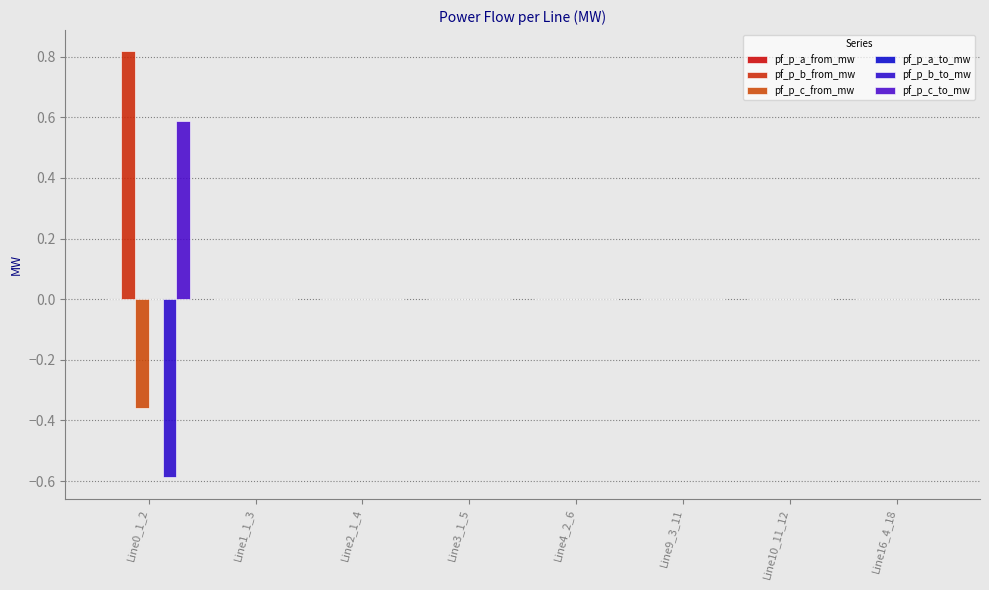

What is the label of the 3rd bar from the right?

Line9_3_11